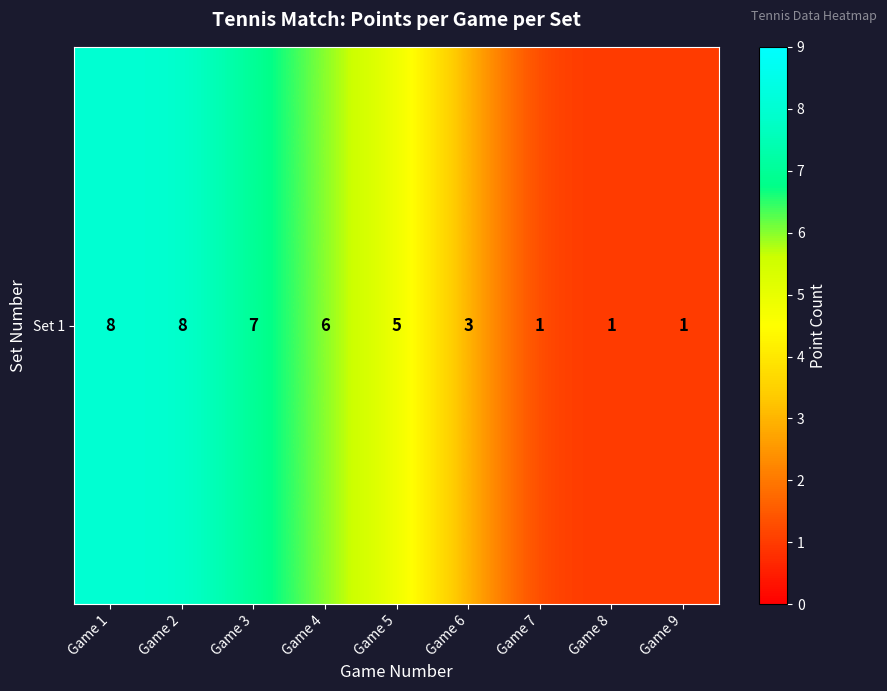

Is it true that the value at Game 9 is 1?

True